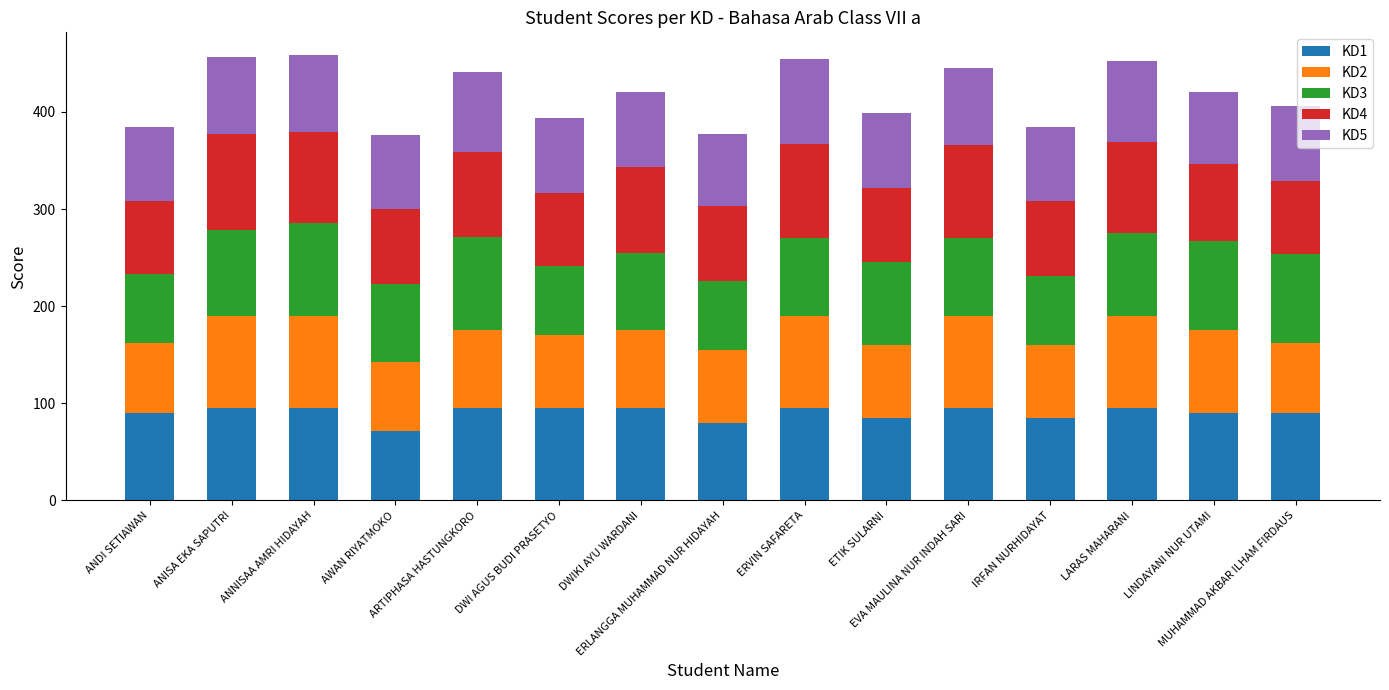

What is the highest value of the KD1 series?

95